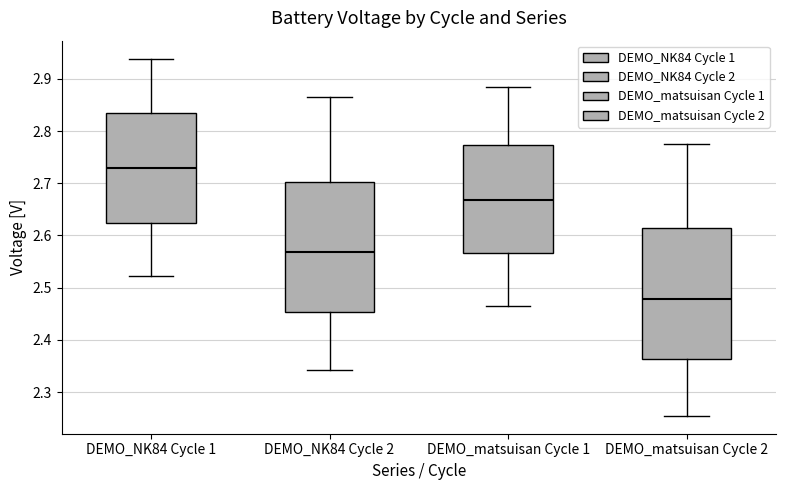

Which box's median line is the highest?

DEMO_NK84 Cycle 1